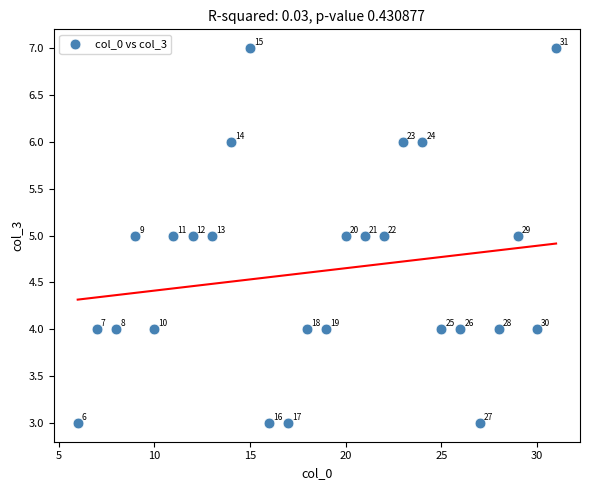

What Y value in the scatter plot is closest to 5?

5